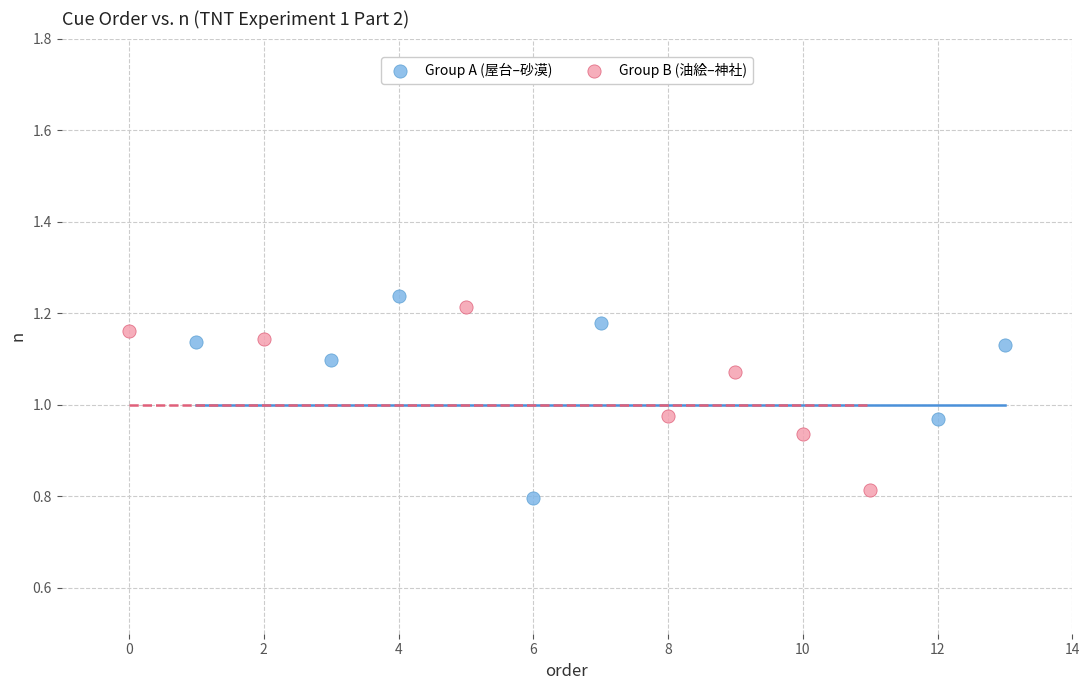

Which series has the largest Y range (max minus min)?

Group A (屋台–砂漠)